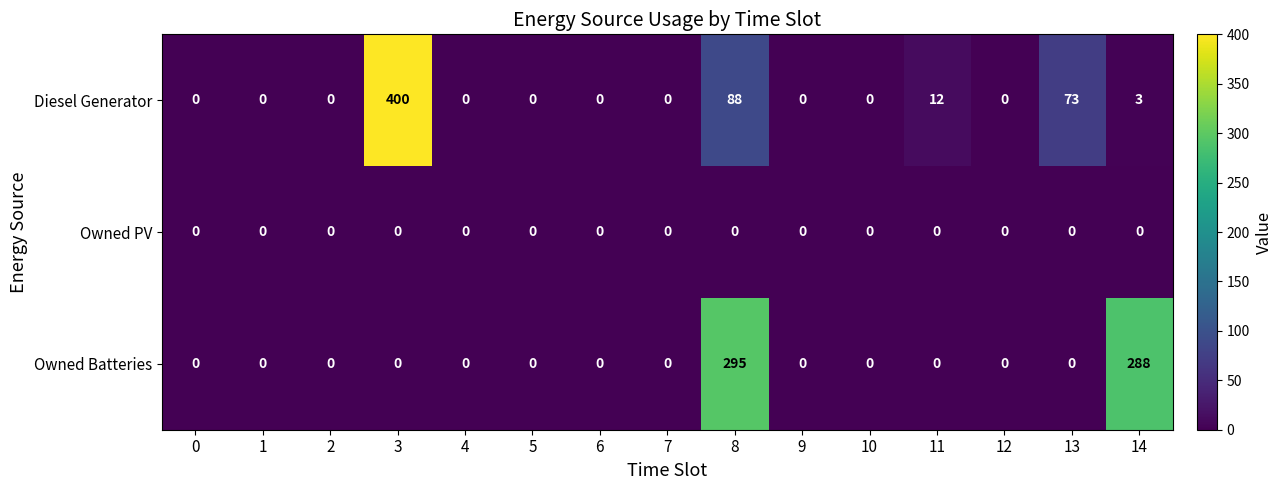

Where is Diesel Generator nearest to the value 200?

8